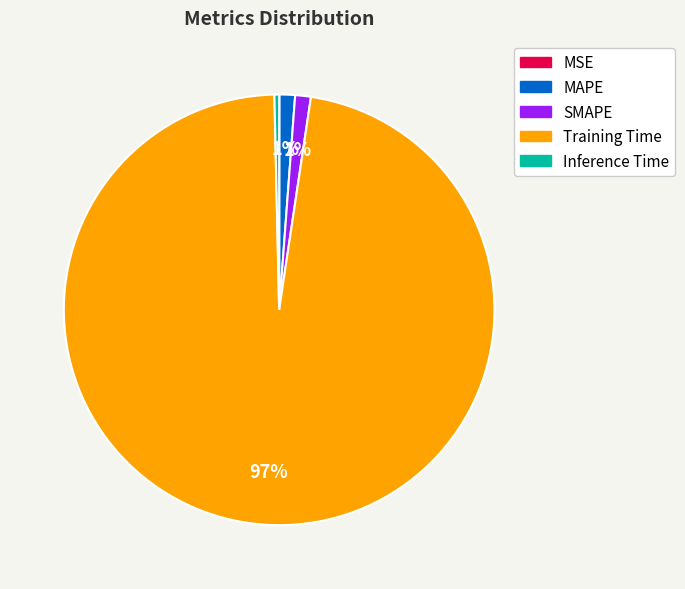

Which slice is the largest?

Training Time